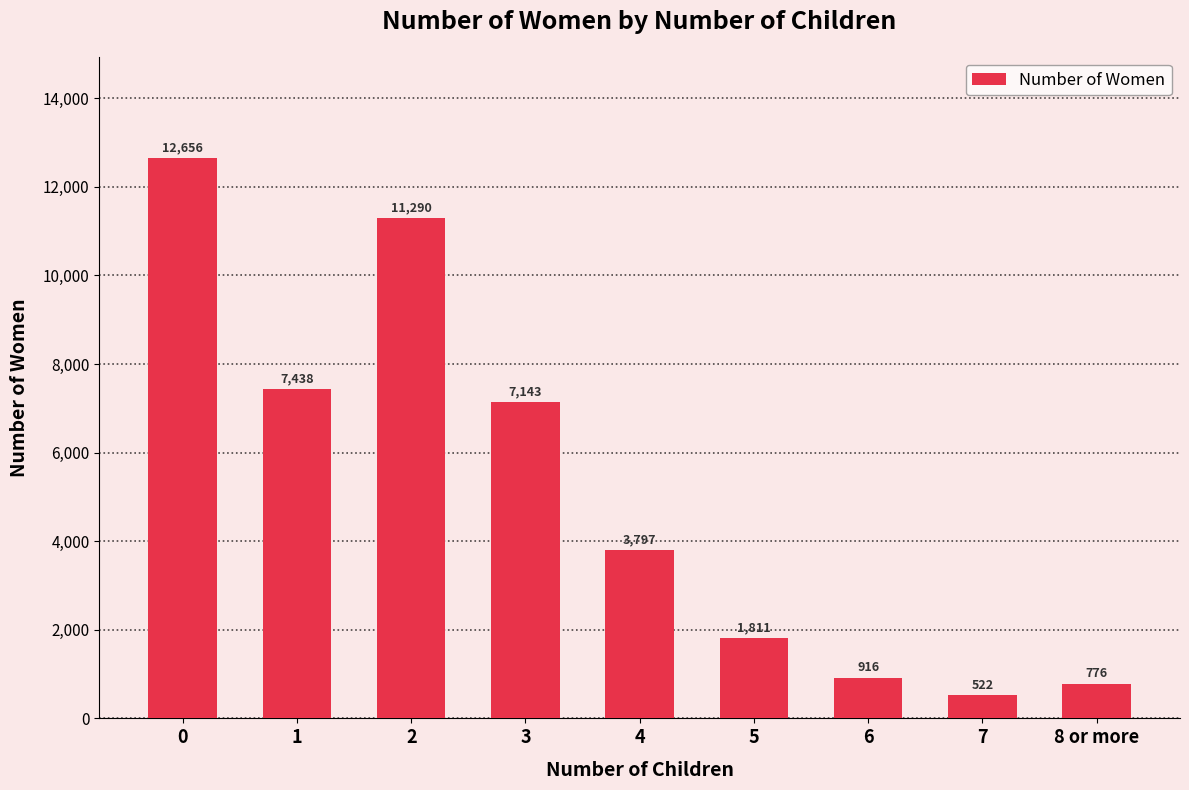

Are the bars horizontal?

No